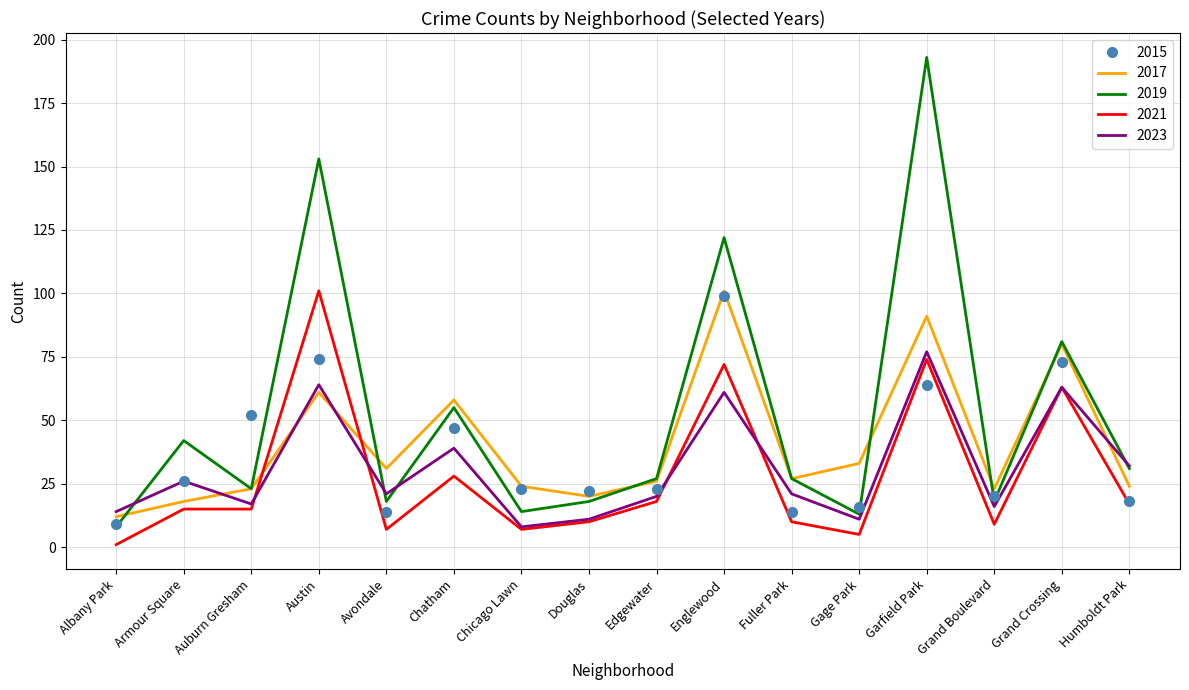

What position from the right is Edgewater?

8